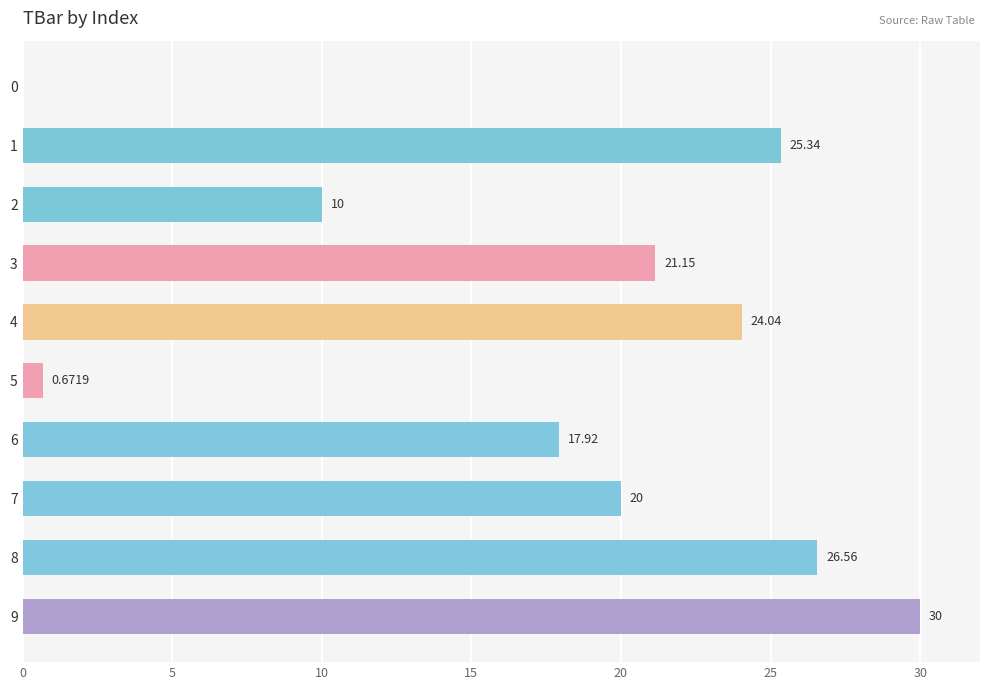

What is the sum of all values?

175.7